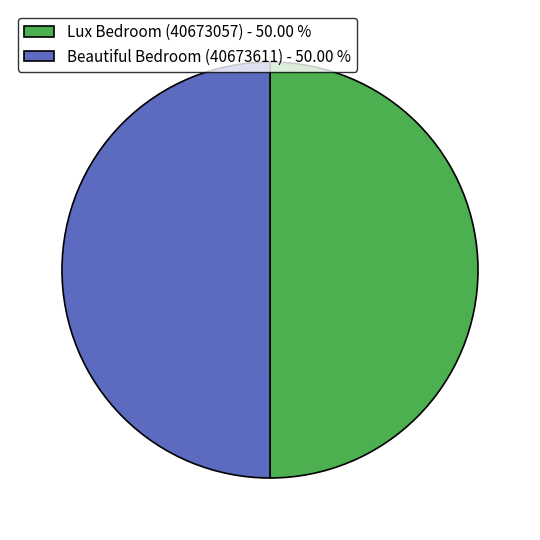

What is the ratio of the value at Beautiful Bedroom (40673611) to the value at Lux Bedroom (40673057)?

1.0